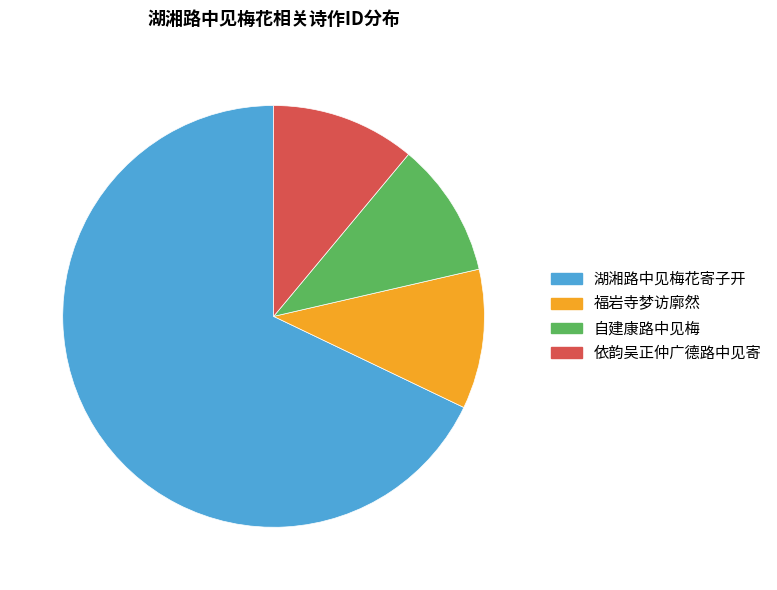

Which category has the biggest portion of the pie?

湖湘路中见梅花寄子开